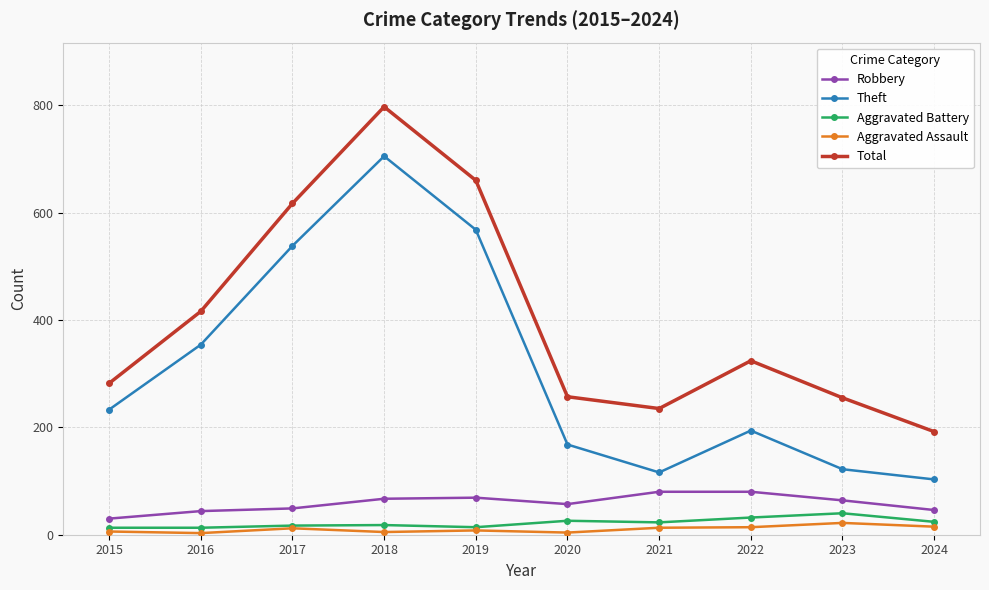

What is the minimum value shown in the chart?

3